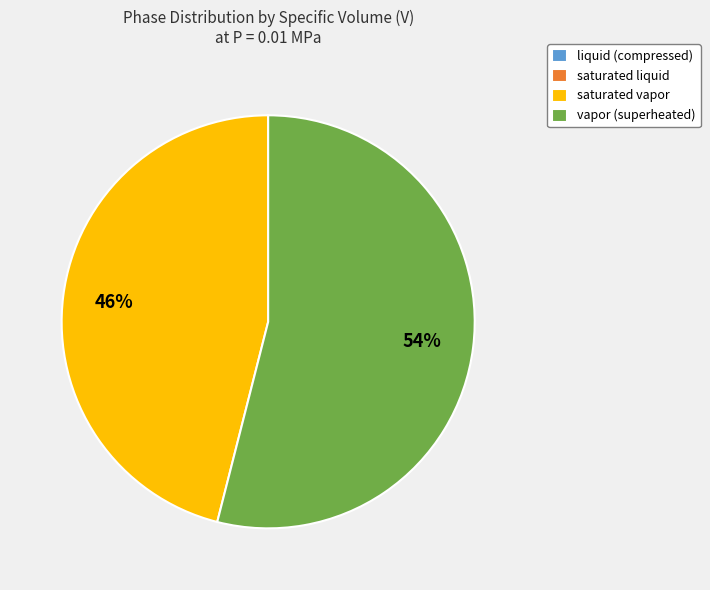

Is the sum of saturated vapor and vapor (superheated) greater than half?

Yes